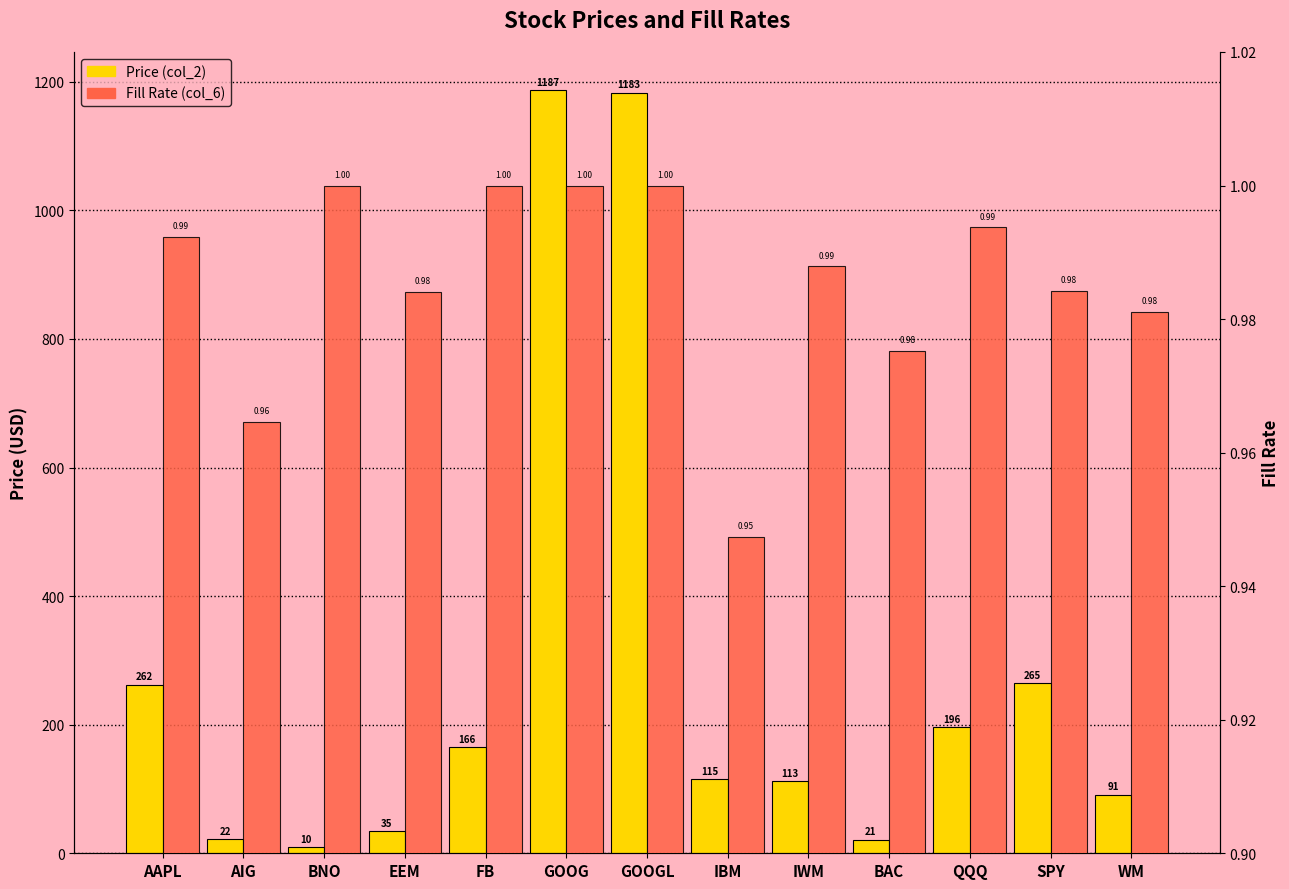

List the labels in order of Price (col_2) value, smallest first.

BNO, BAC, AIG, EEM, WM, IWM, IBM, FB, QQQ, AAPL, SPY, GOOGL, GOOG